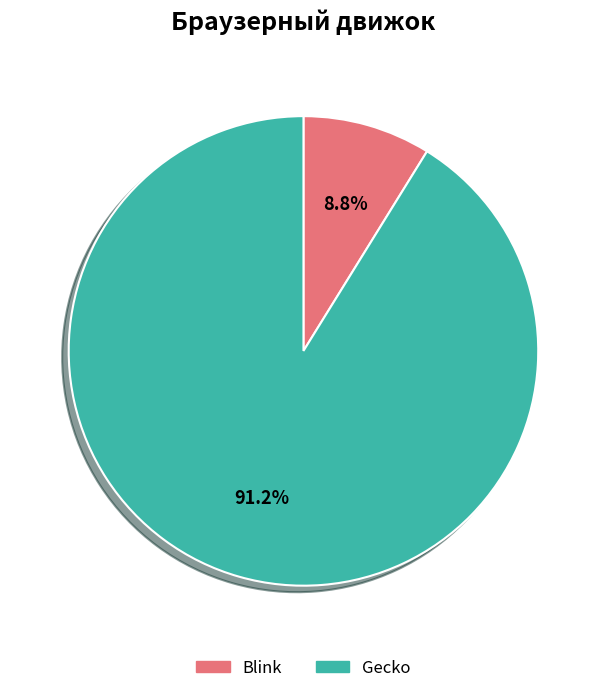

To the nearest percent, what is the average slice percentage?

50%